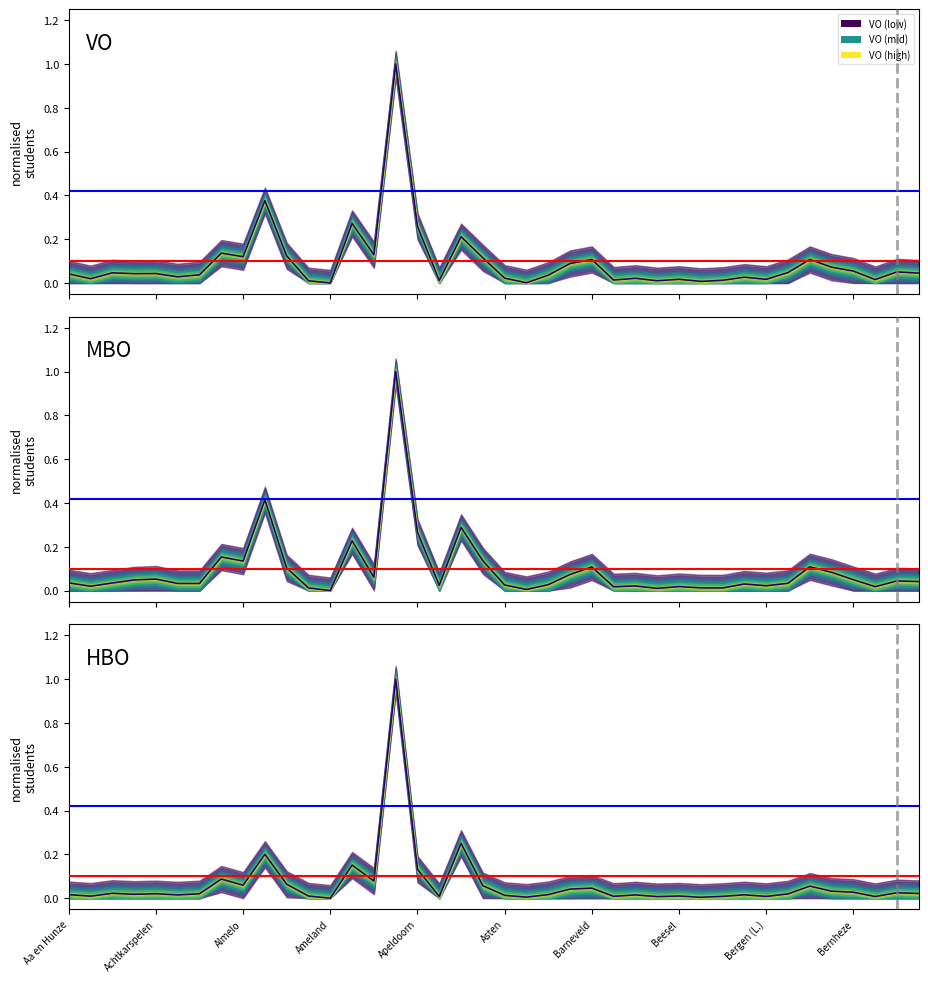

Which series has the largest range (max minus min)?

VO